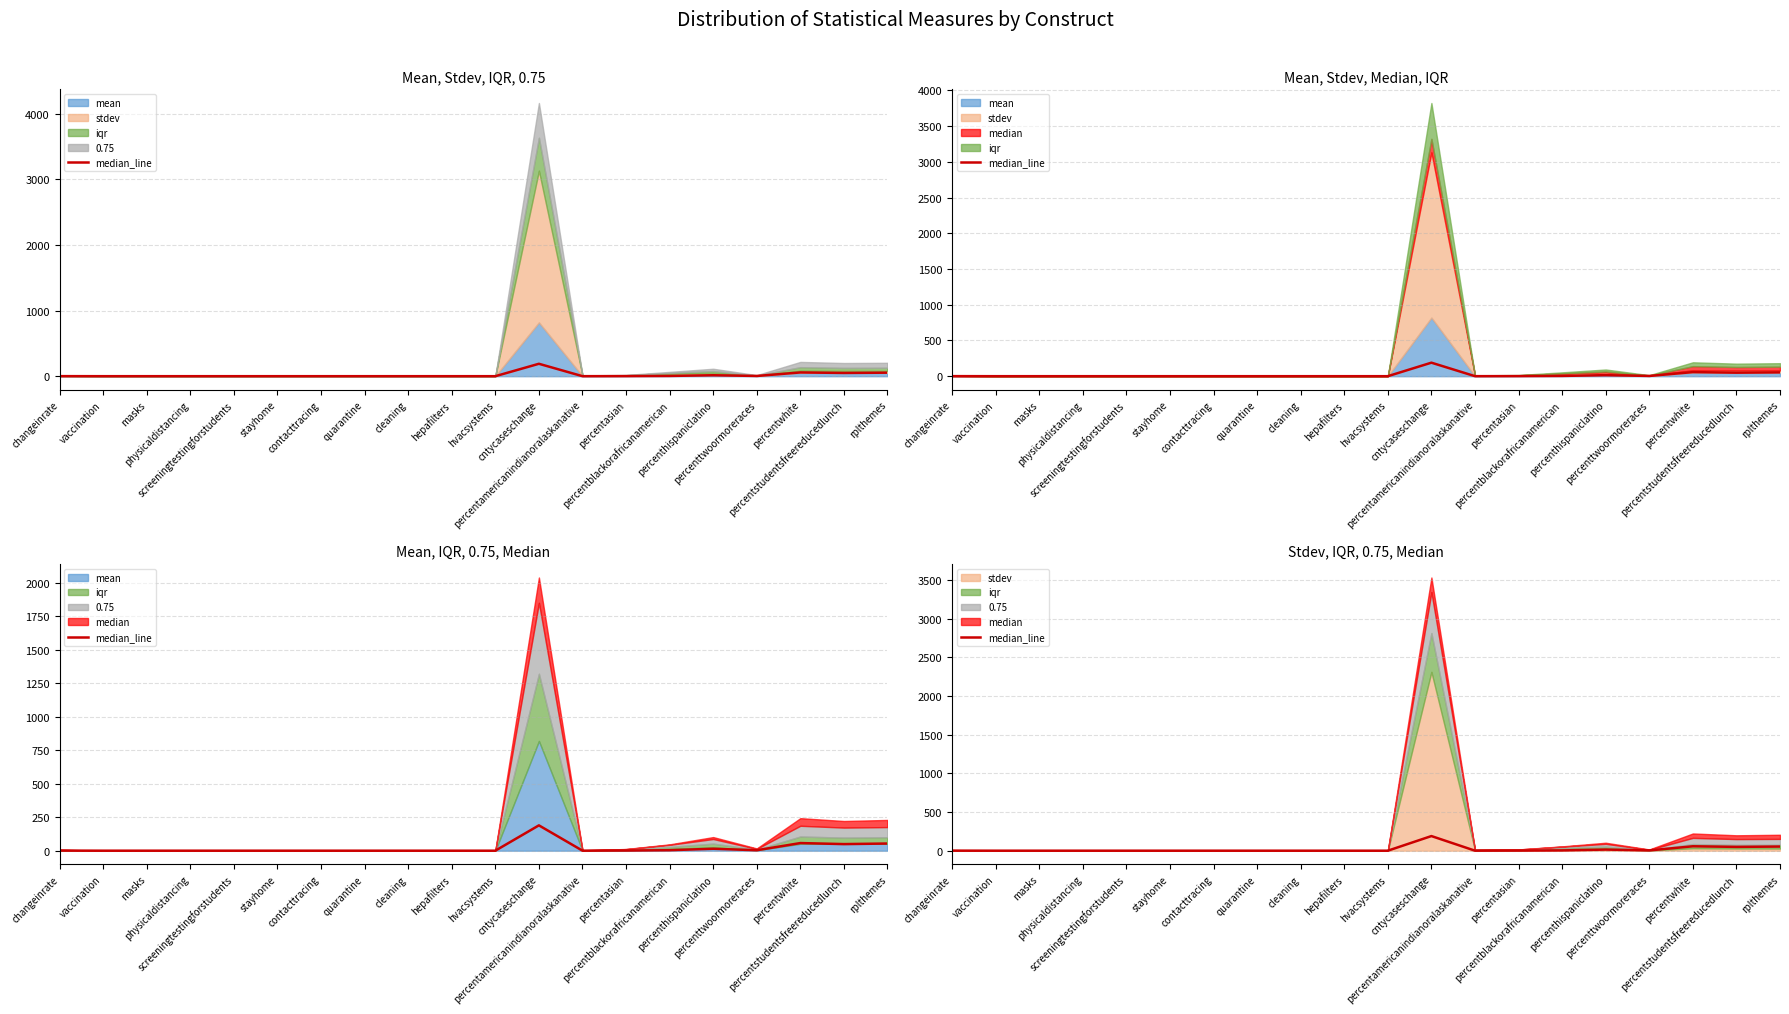

How many categories are shown in the chart?

20